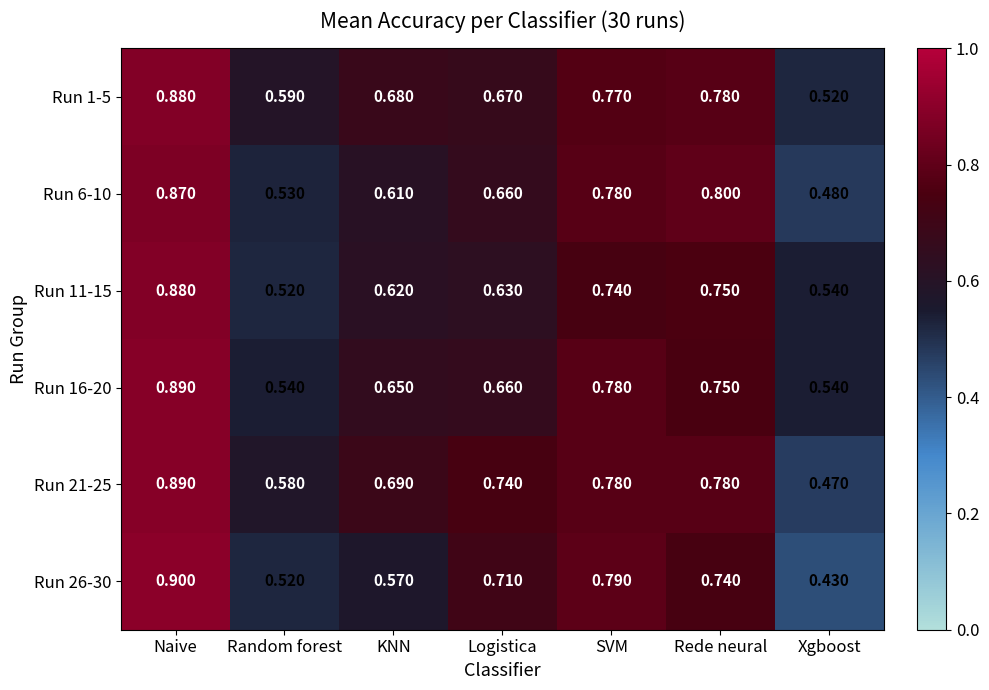

Which label corresponds to the smallest value in the chart?

Xgboost